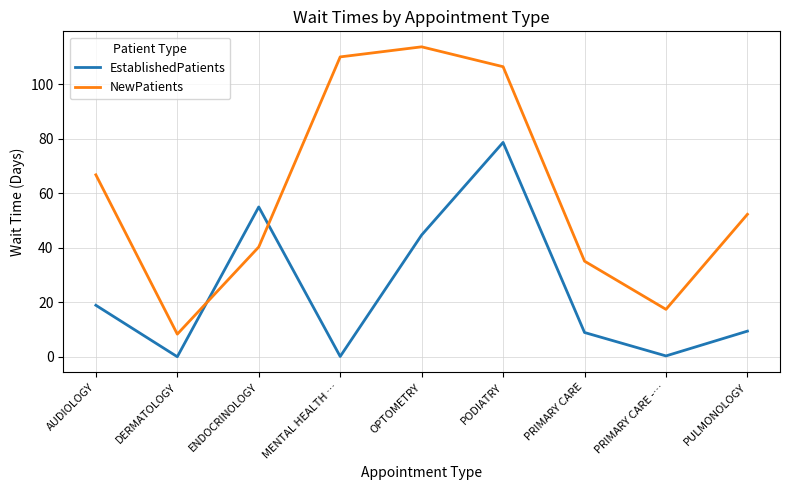

What is the highest value of the NewPatients series?

113.8